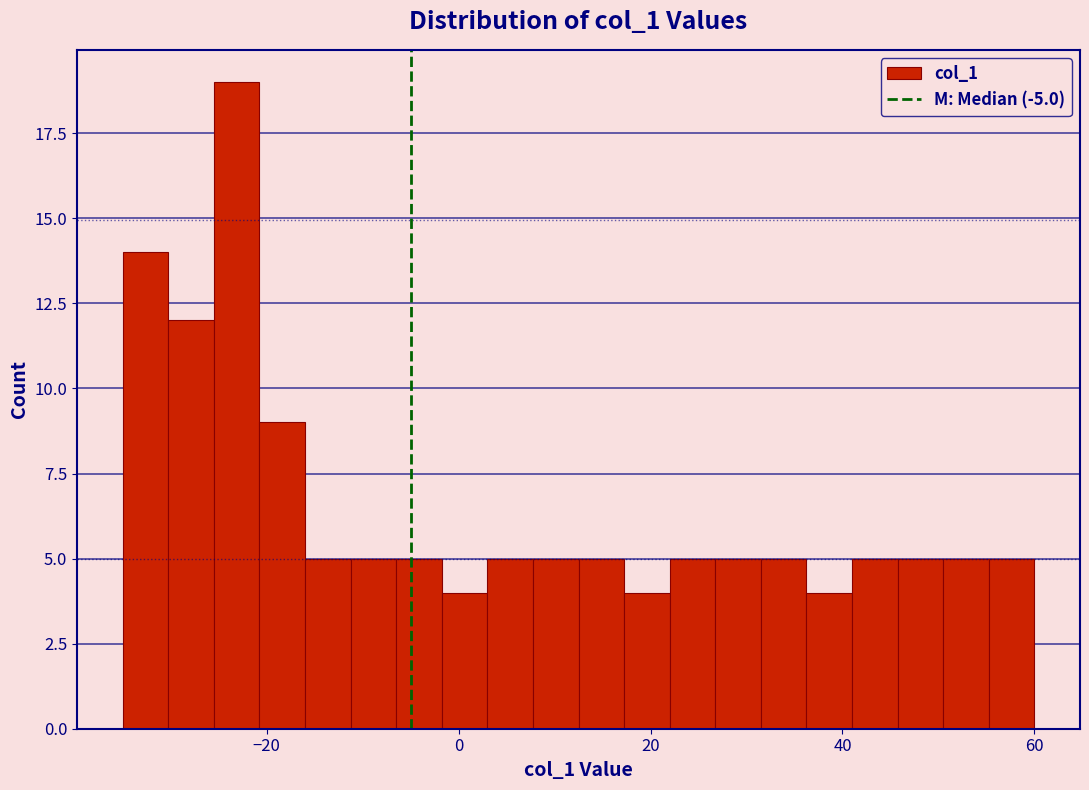

Around what value on the x-axis is the tallest bar? Give the approximate position of its centre, as read against the axis.

-24